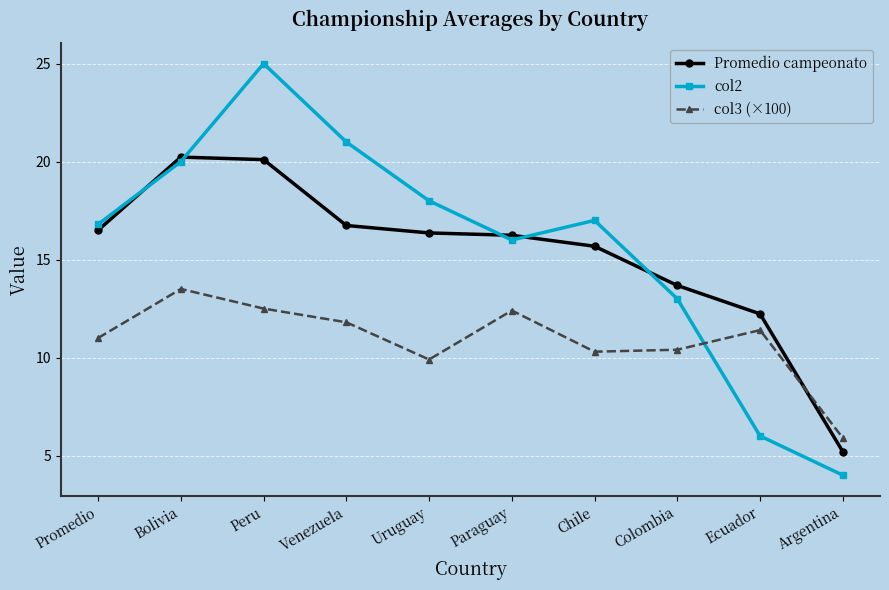

Reading right to left, list all the values displayed in this chart.

Promedio campeonato: Argentina=5.2	Ecuador=12.2	Colombia=13.7	Chile=15.7	Paraguay=16.2	Uruguay=16.4	Venezuela=16.7	Peru=20.1	Bolivia=20.2	Promedio=16.5
col2: Argentina=4.0	Ecuador=6.0	Colombia=13.0	Chile=17.0	Paraguay=16.0	Uruguay=18.0	Venezuela=21.0	Peru=25.0	Bolivia=20.0	Promedio=16.8
col3 (×100): Argentina=5.9	Ecuador=11.4	Colombia=10.4	Chile=10.3	Paraguay=12.4	Uruguay=9.9	Venezuela=11.8	Peru=12.5	Bolivia=13.5	Promedio=11.0